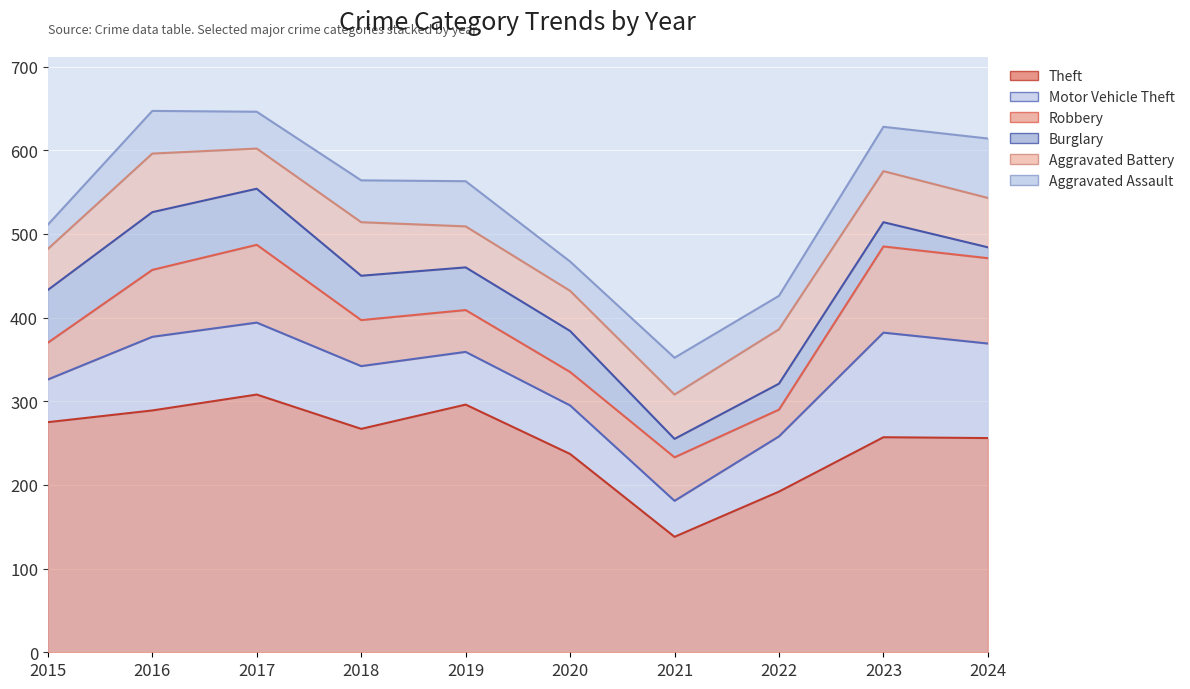

At 2023, list the series in order from smallest to largest.

Burglary, Aggravated Assault, Aggravated Battery, Robbery, Motor Vehicle Theft, Theft